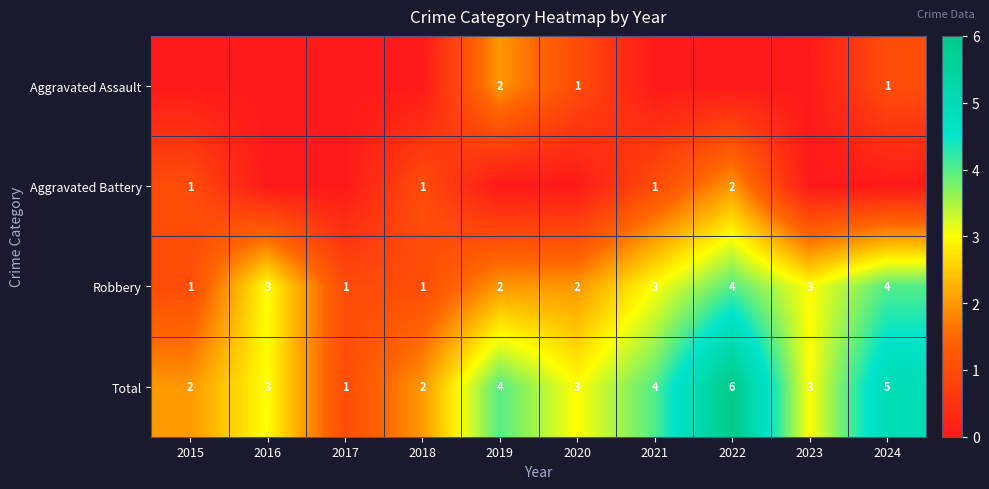

Which label corresponds to the smallest value in the chart?

2015